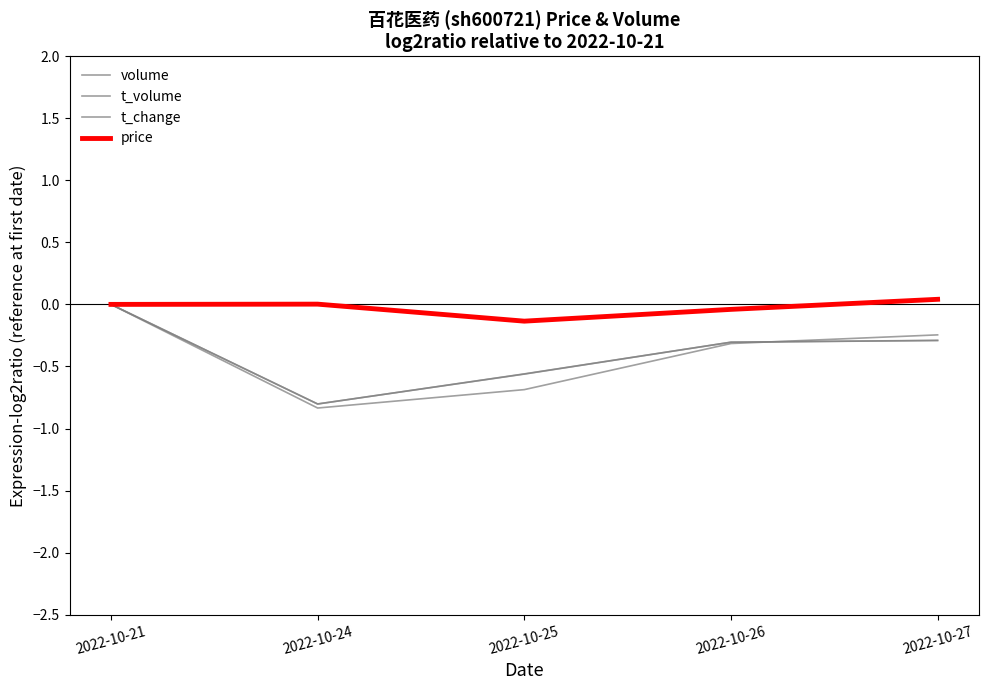

What is the sum of the t_change values at 2022-10-25 and 2022-10-21?

-0.6